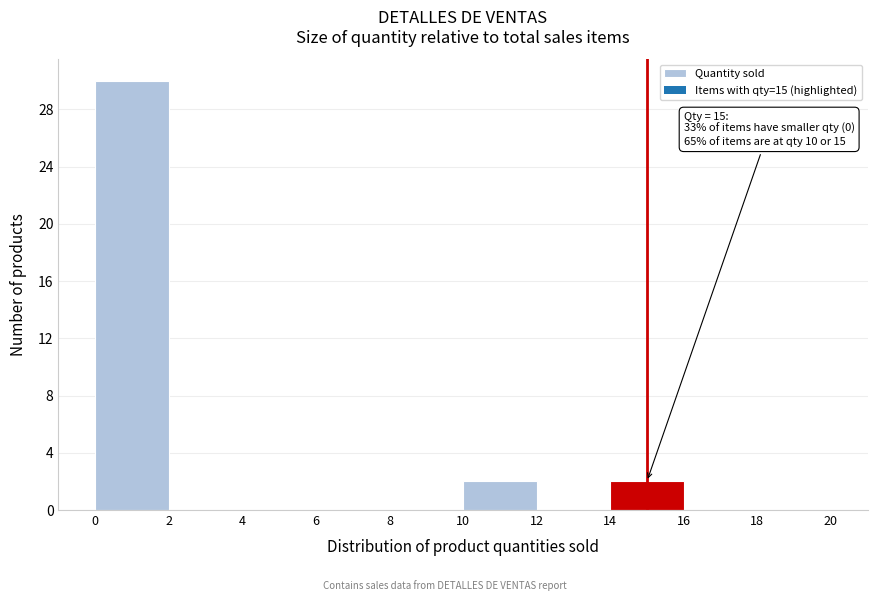

Which range on the x-axis has the tallest bar?

0 to 2